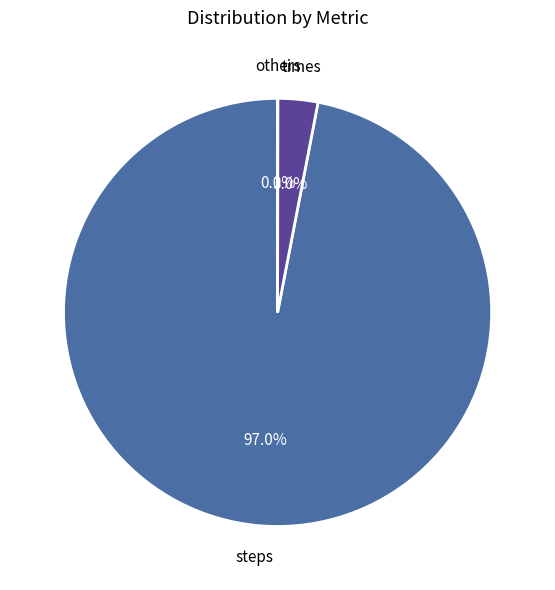

Is there a majority slice in this chart?

Yes